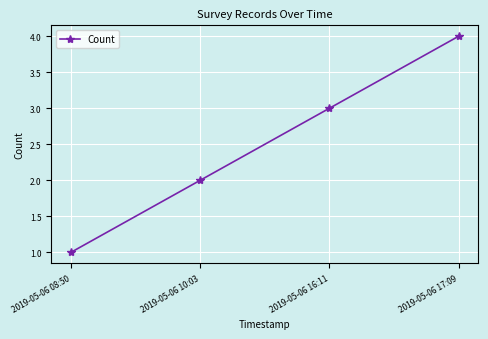

Is it true that the value at 2019-05-06 17:09 is 4?

True